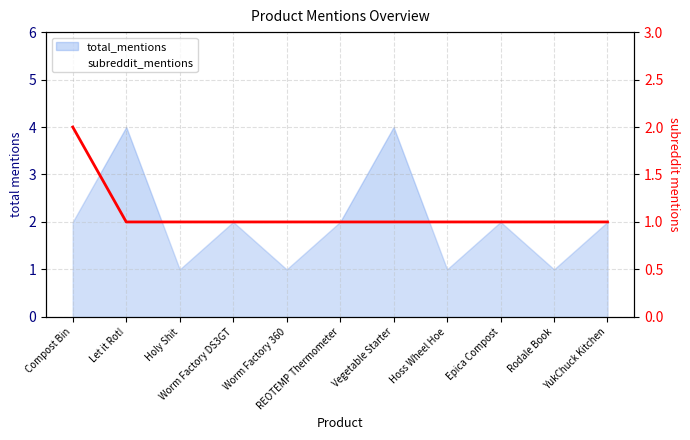

At which label is the value closest to 1?

Let it Rot!